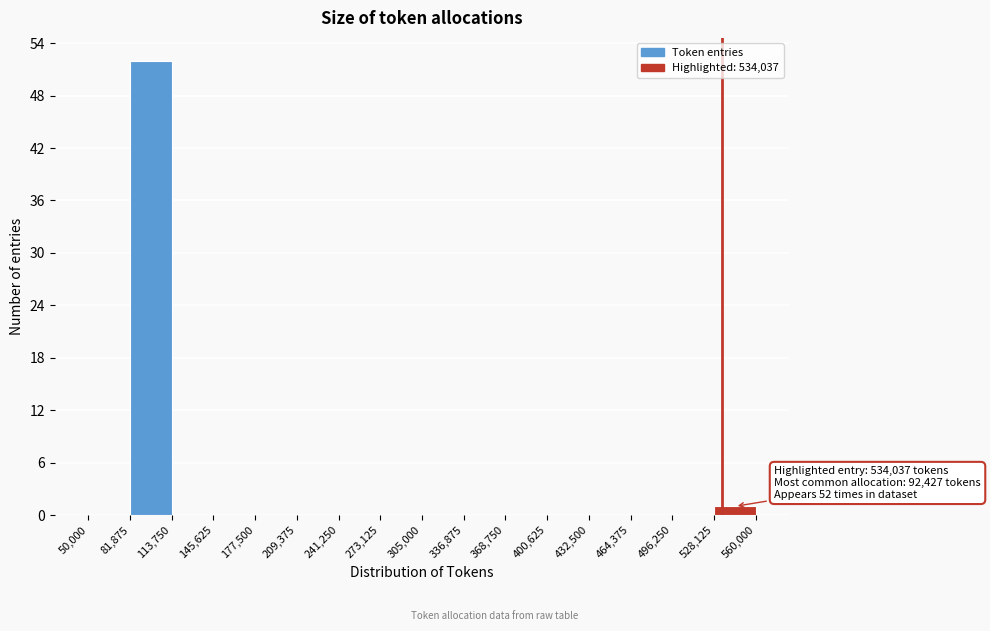

Over which range of the x-axis is the bar tallest?

81,875 to 113,750